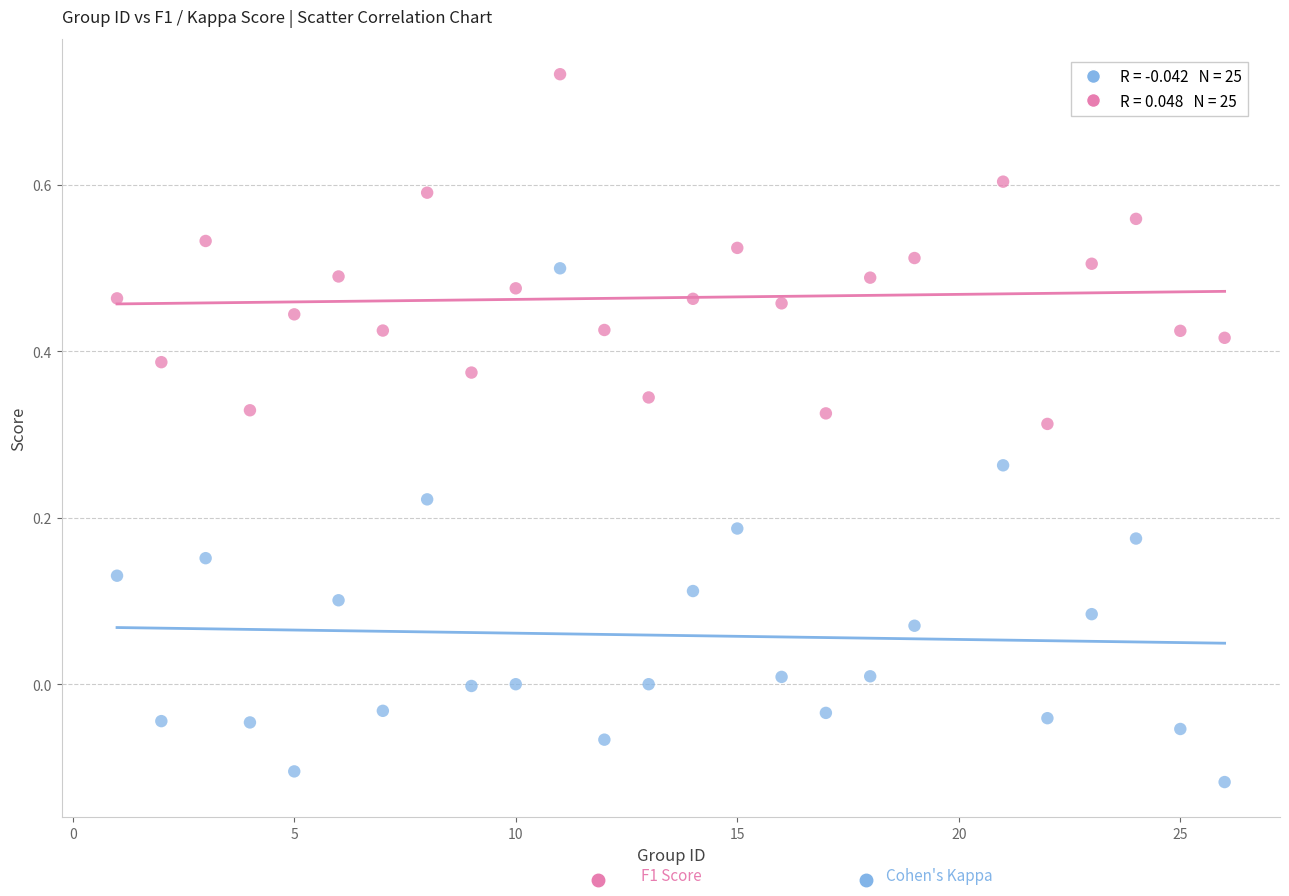

Across all data points, what is the range of Y values (max minus min)?

0.9